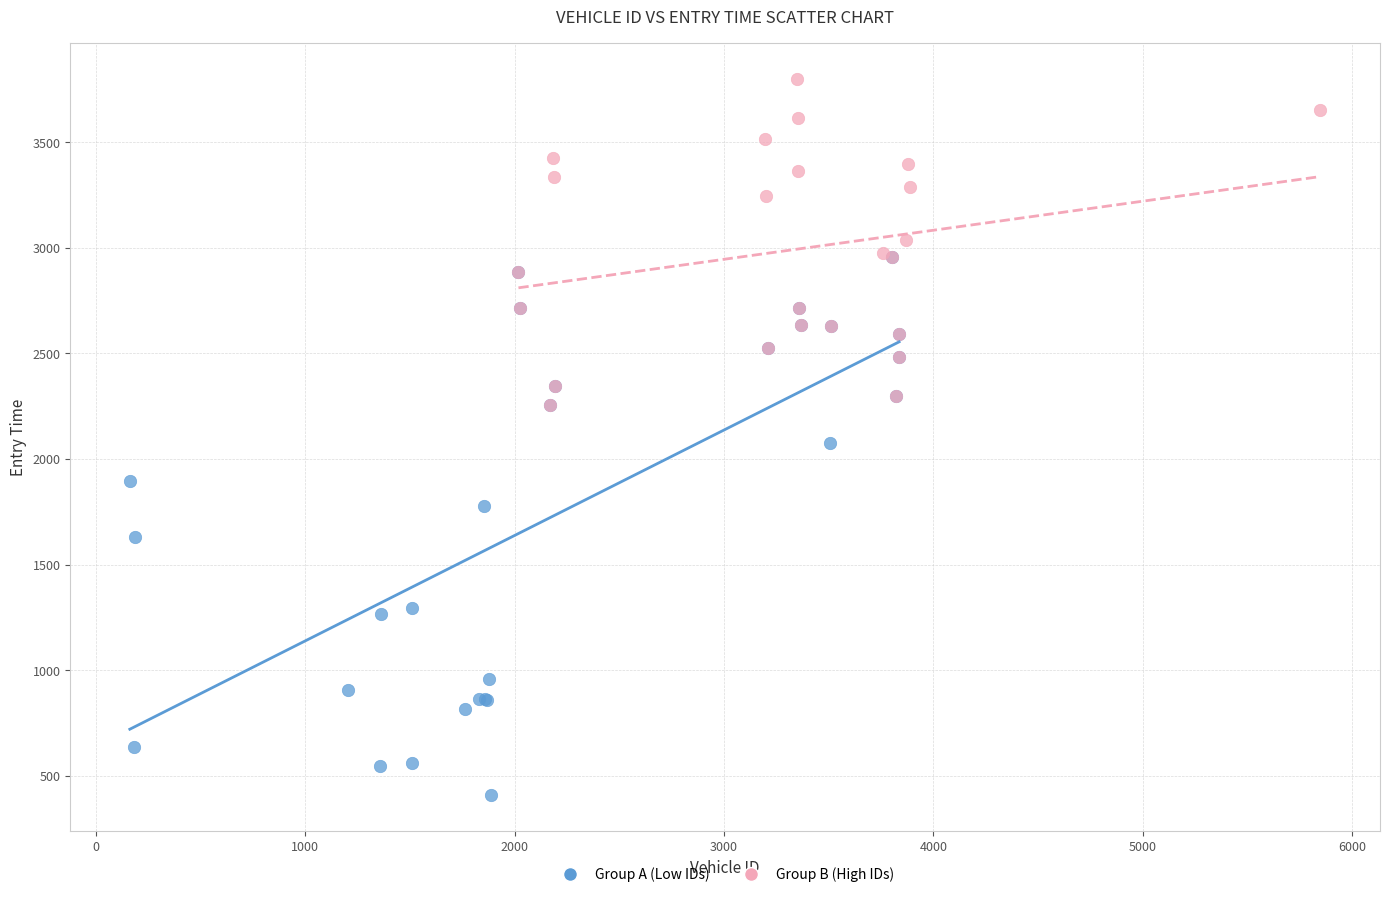

Which series contains the highest Y value?

Group B (High IDs)